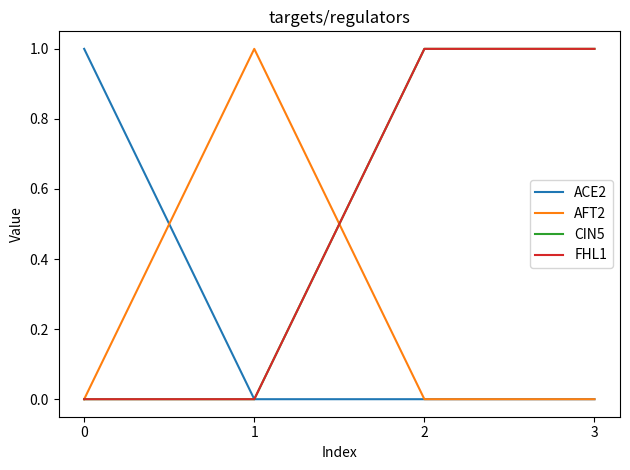

What is the difference between the CIN5 values at 1 and 2?

1